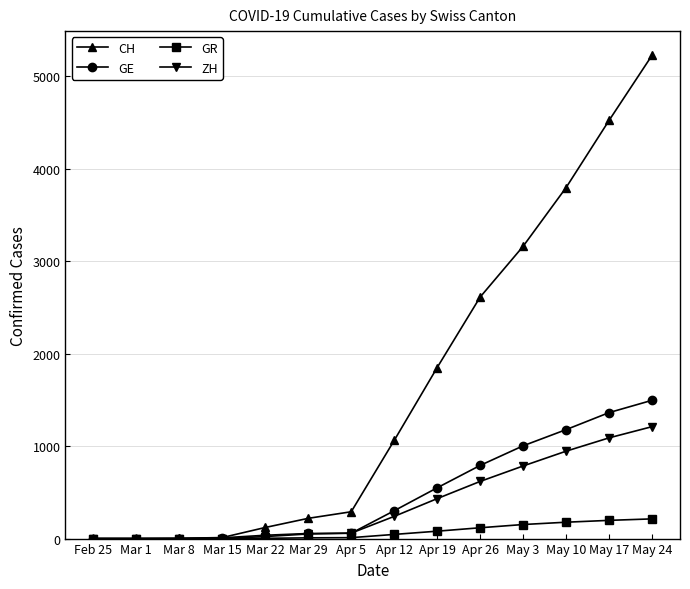

Is the value of ZH at Apr 19 greater than the value of GE at Apr 19?

No